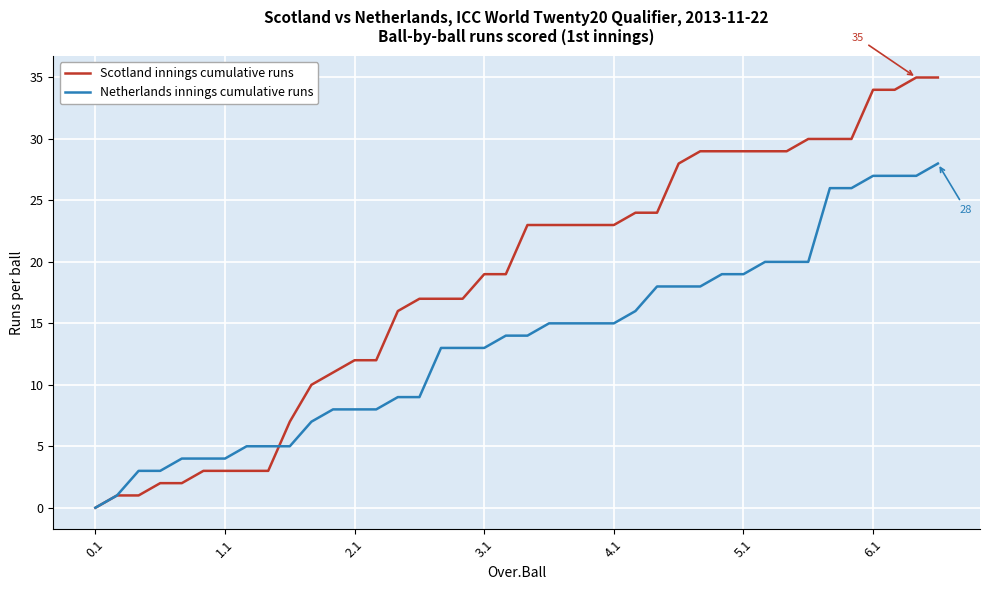

What is the maximum value shown in the chart?

35